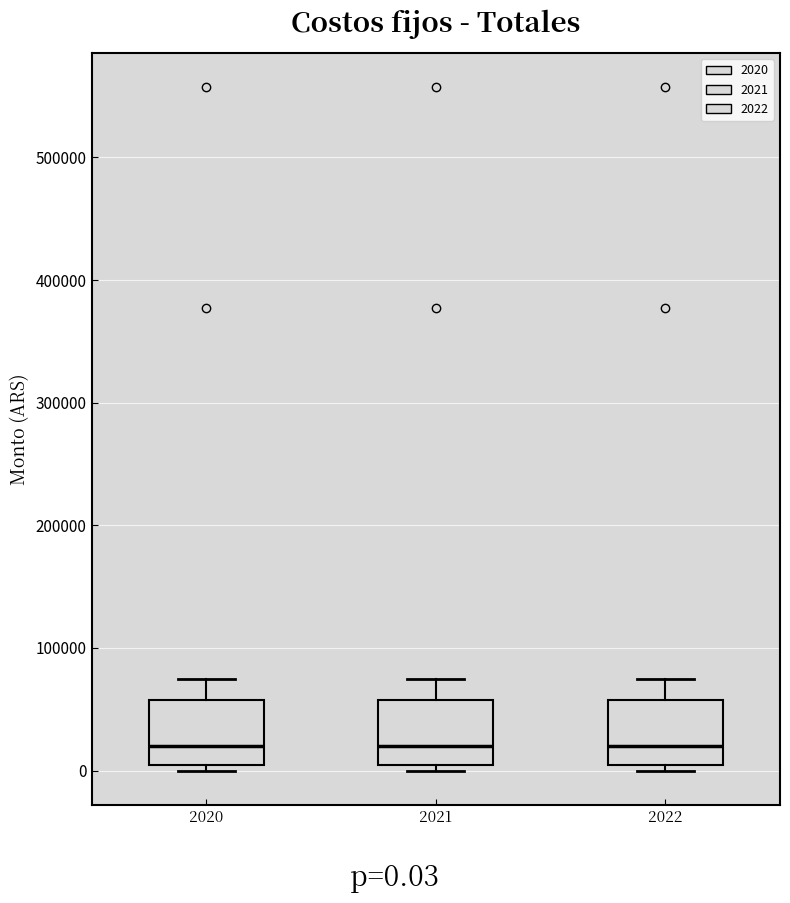

Where does the upper whisker of the box at x = 2021 end on the y-axis? The values are not printed on the chart, so give them approximately, as read against the axis.

80000